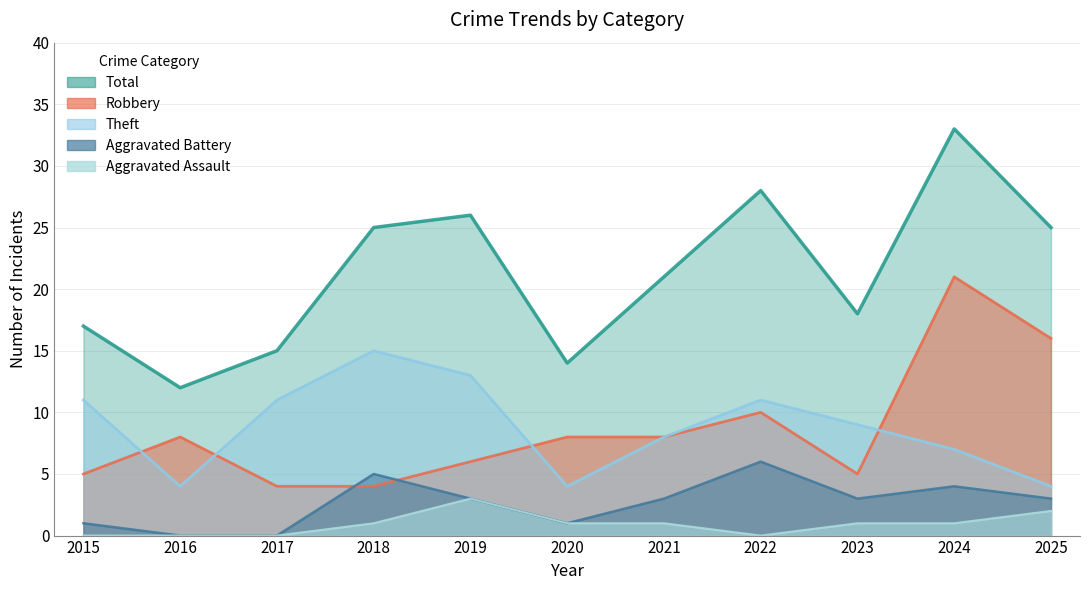

What is the sum of the Aggravated Battery values at 2024 and 2017?

4